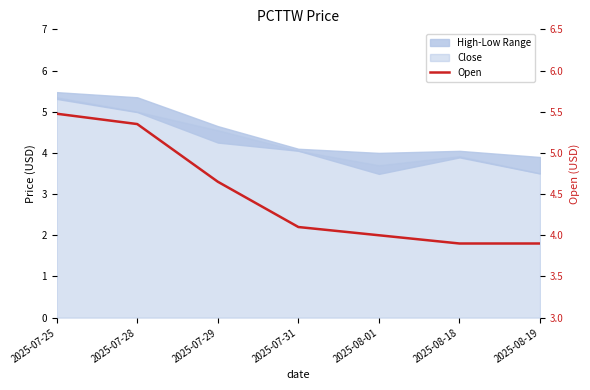

What is the difference between the second highest and second lowest values?

1.4